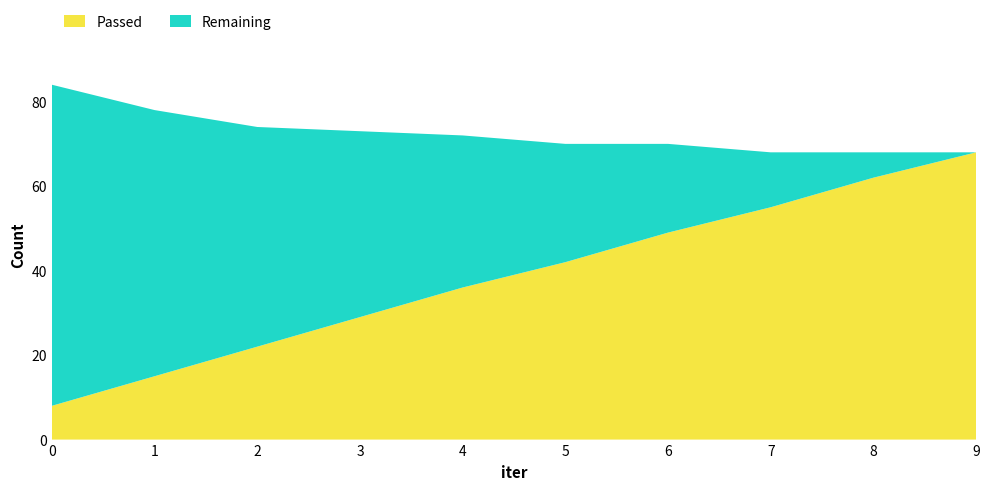

Reading right to left, transcribe all the data shown in this chart.

Passed: 68	62	55	49	42	36	29	22	15	8
Remaining: 0	6	13	21	28	36	44	52	63	76